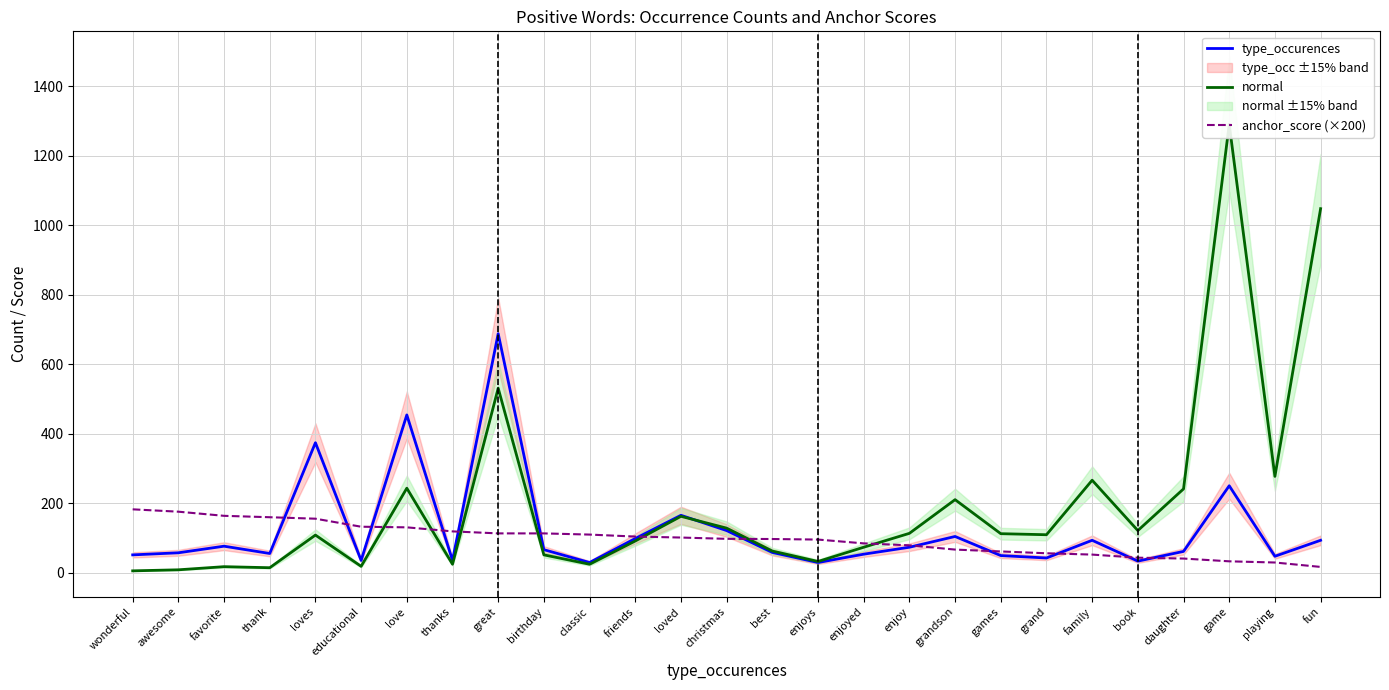

Rank the categories by type_occurences value from highest to lowest.

great, love, loves, game, loved, christmas, grandson, friends, family, fun, favorite, enjoy, birthday, daughter, best, awesome, thank, enjoyed, wonderful, games, playing, grand, educational, thanks, book, classic, enjoys